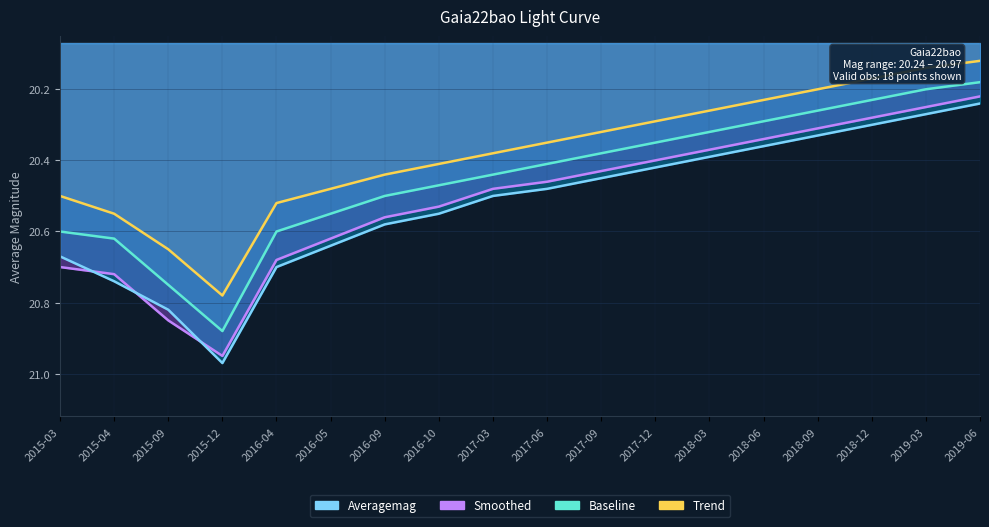

At which category does the chart reach its peak across all series?

2015-12